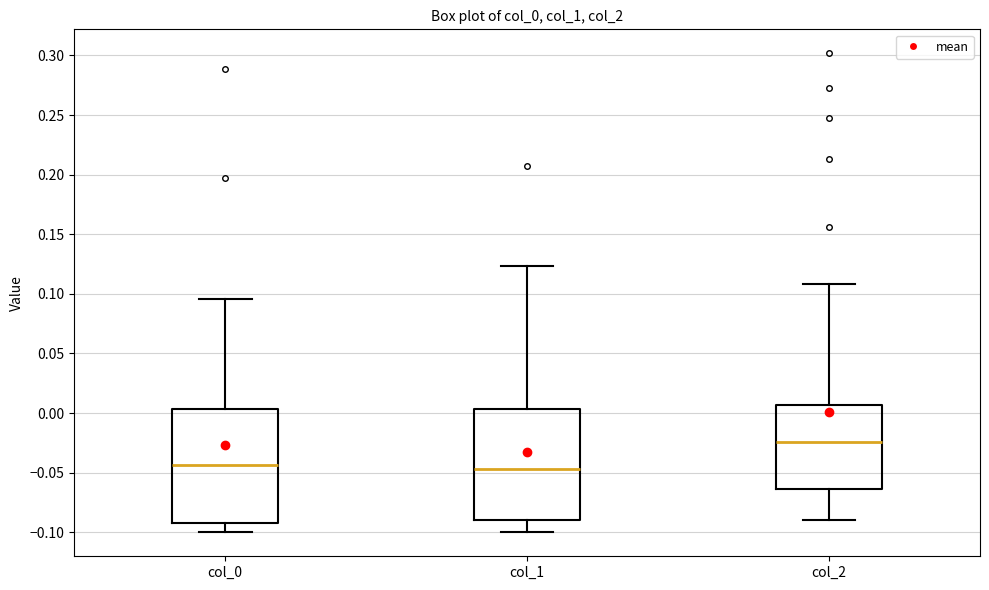

Reading left to right, transcribe this box plot: for each box, give where its median line is, the range the box spans, and where its two whiskers end, as read against the y-axis. The values are not printed on the chart, so give them approximately, as read against the axis.

col_0: median -0.045, box -0.090 to 0.005, whiskers -0.100 to 0.095
col_1: median -0.045, box -0.090 to 0.005, whiskers -0.100 to 0.125
col_2: median -0.025, box -0.065 to 0.005, whiskers -0.090 to 0.110